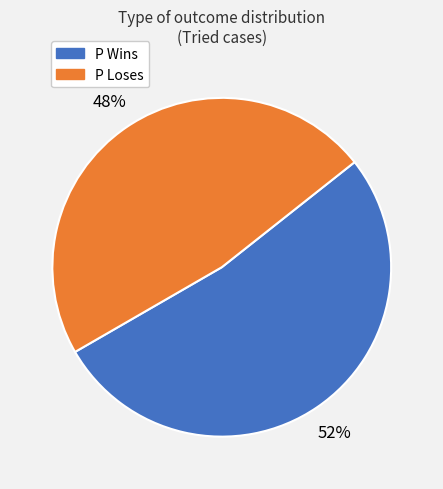

Rank the categories by value from lowest to highest.

P Loses, P Wins